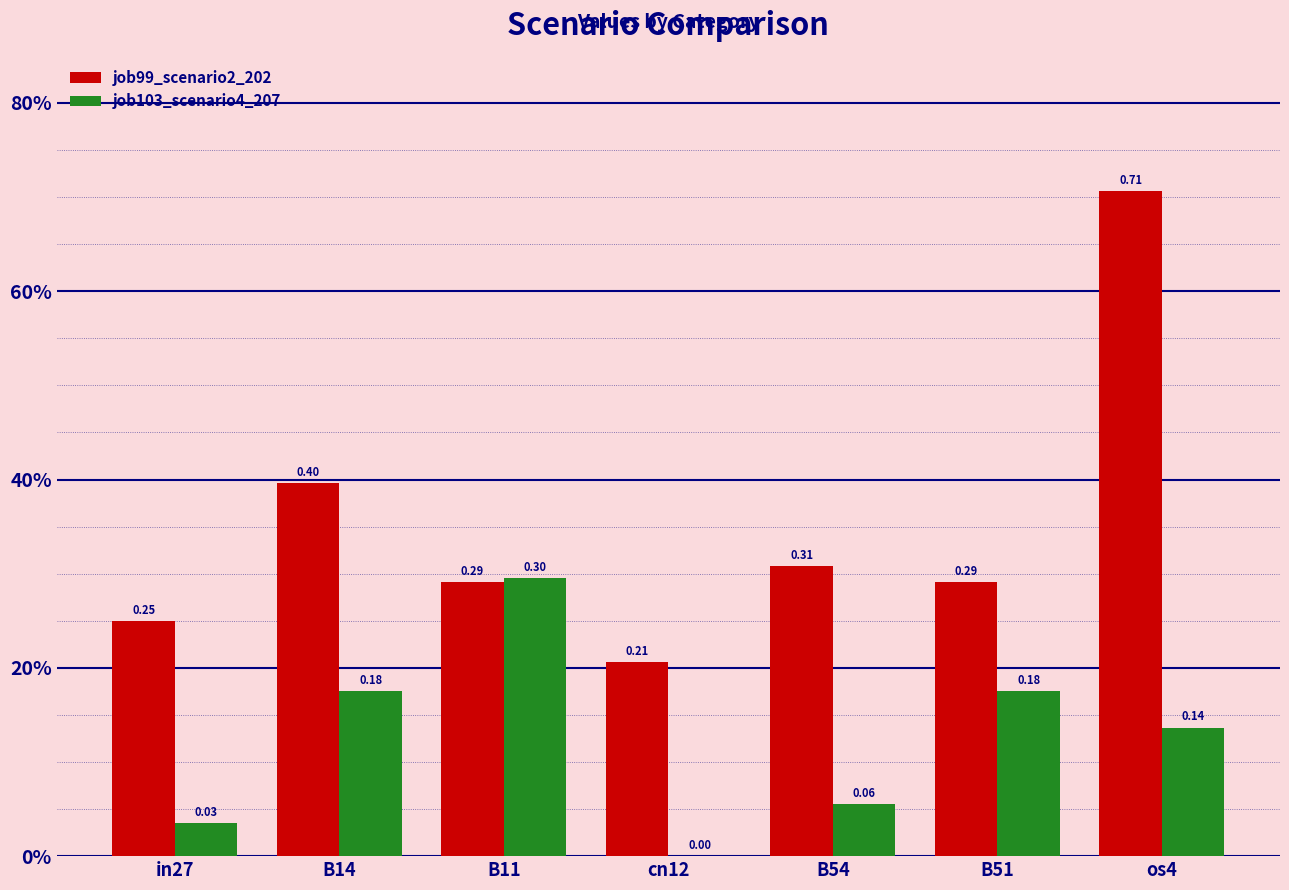

Are the bars horizontal?

No